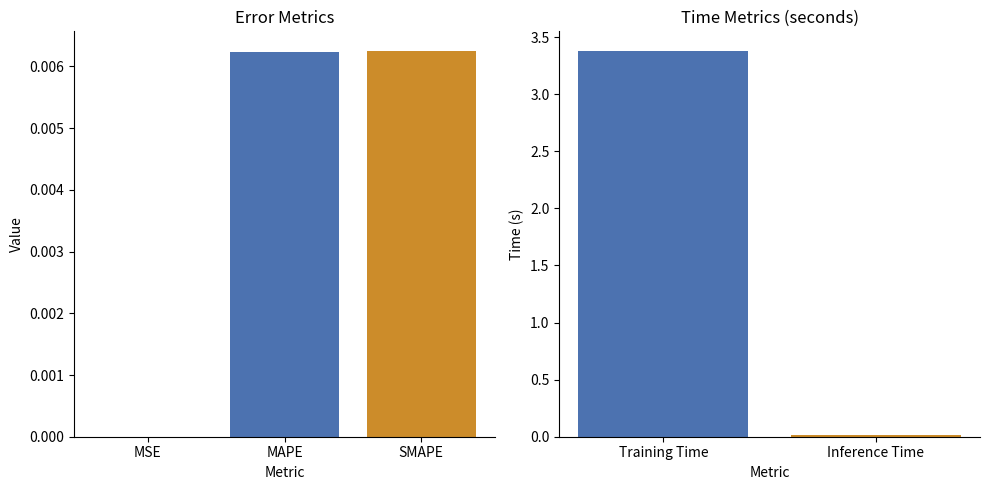

True or false: the data shows 3.4 at Training Time.

True